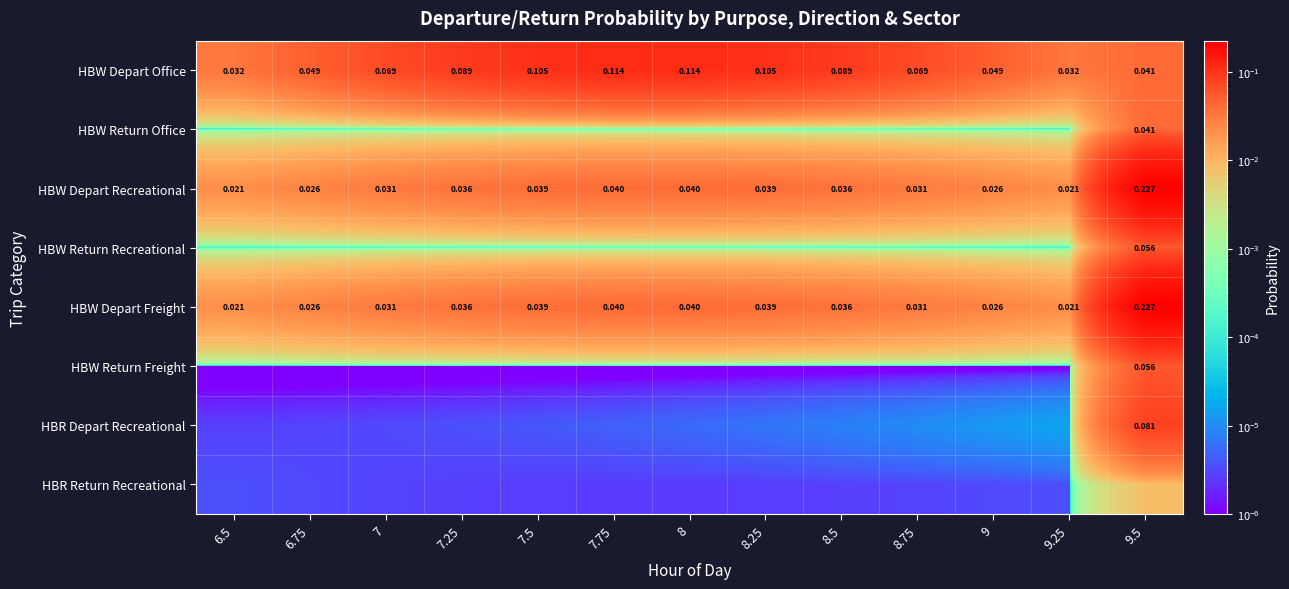

The value of HBW Depart Freight at 7.75 is 0.1. True or false?

False